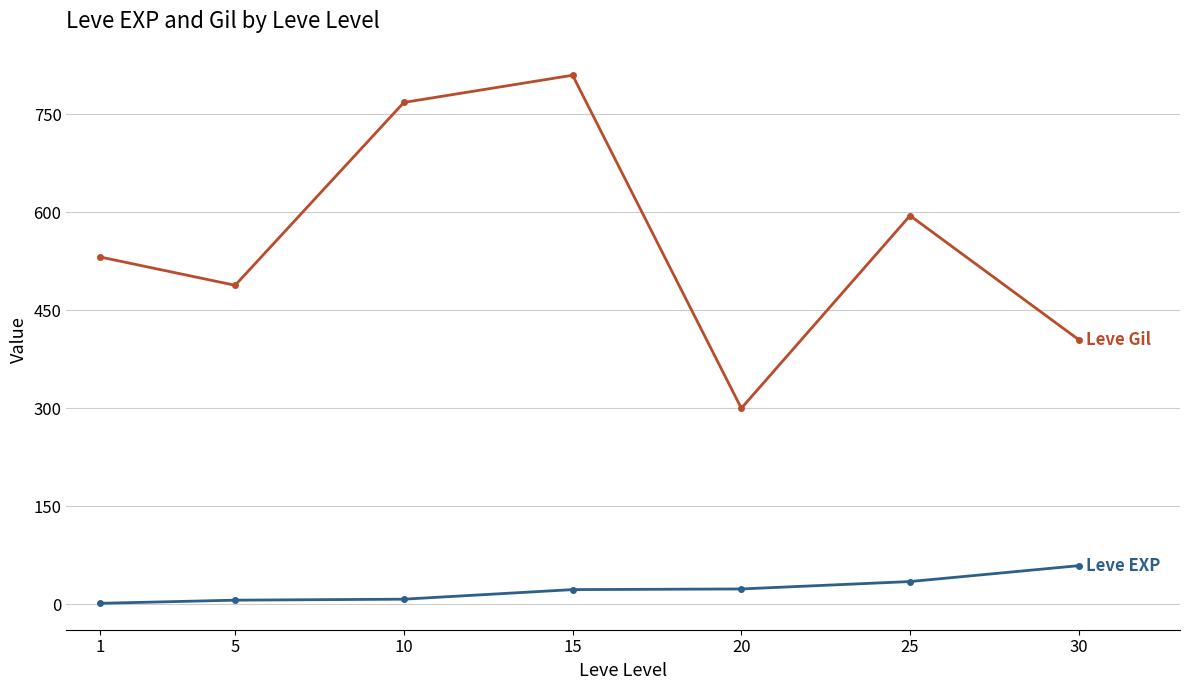

What is the maximum value shown in the chart?

810.0